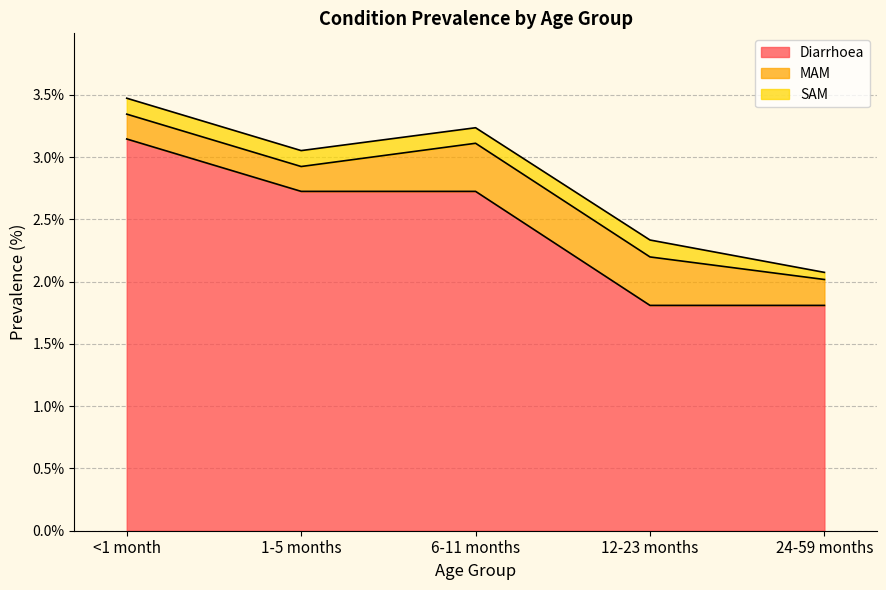

At how many categories does at least one series exceed 1?

5